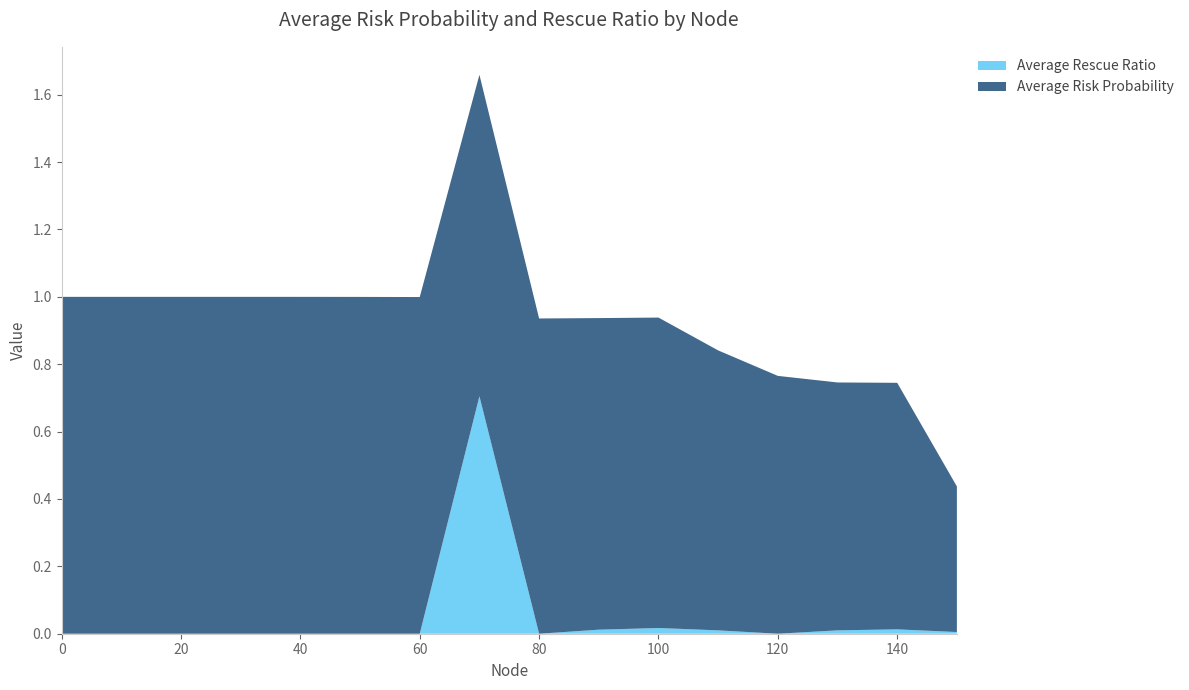

Reading right to left, list all the values displayed in this chart.

Average Risk Probability: 0.4	0.7	0.7	0.8	0.8	0.9	0.9	0.9	1.0	1.0	1.0	1.0	1.0	1.0	1.0	1.0
Average Rescue Ratio: 0.0	0.0	0.0	0.0	0.0	0.0	0.0	0.0	0.7	0.0	0.0	0.0	0.0	0.0	0.0	0.0